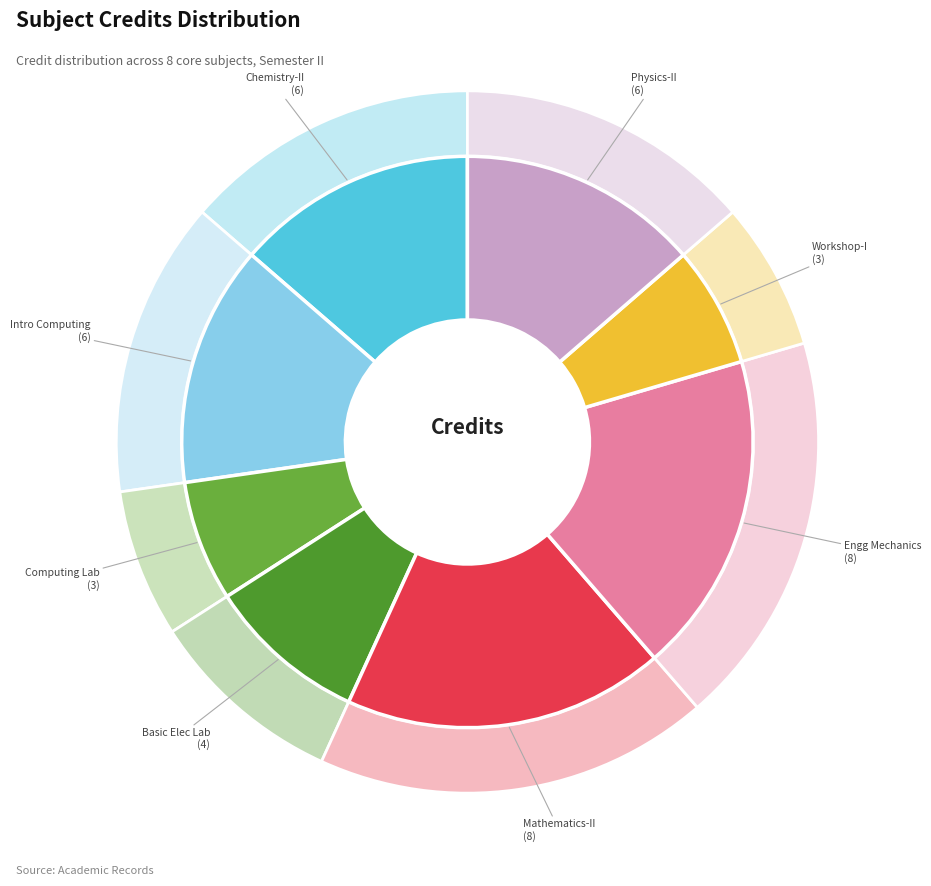

Rank the categories by value from highest to lowest.

Mathematics - II, Engineering Mechanics, Chemistry - II, Introduction to Computing, Physics - II, Basic Electronics Laboratory, Computing Laboratory, Workshop - I